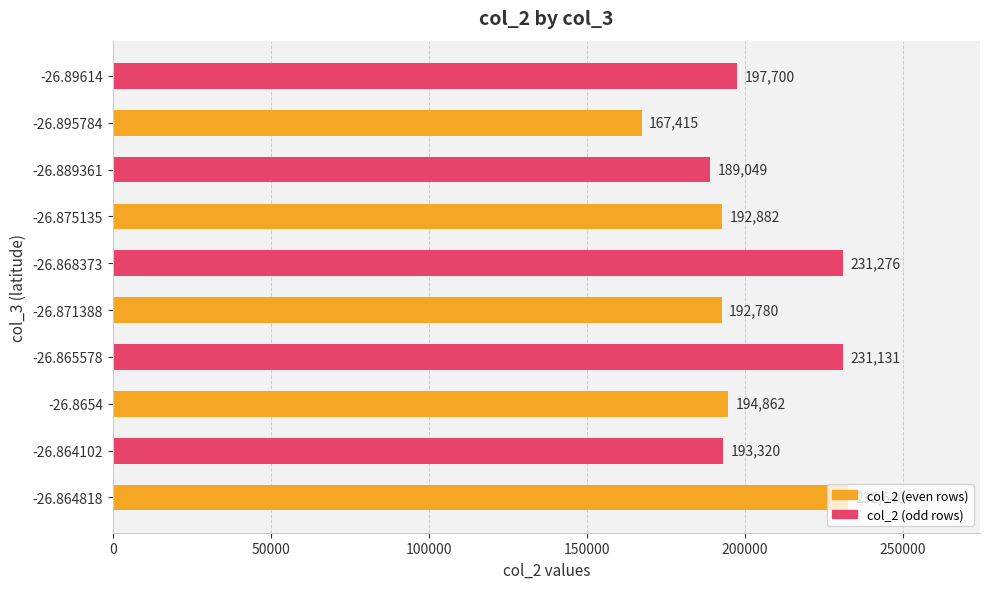

Are the bars grouped side by side (vs. stacked)?

No